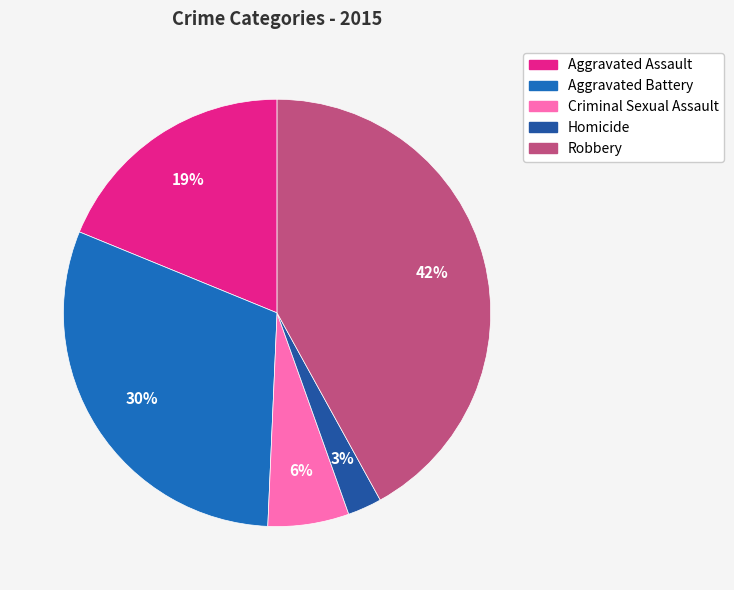

To the nearest percent, what is the combined percentage of Aggravated Battery and Robbery?

72%